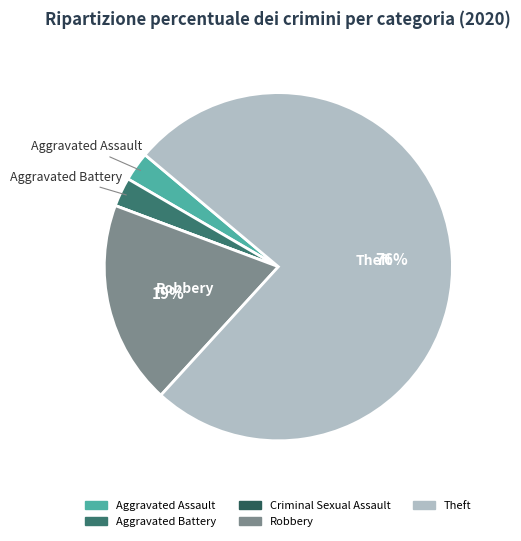

Is the sum of Aggravated Battery and Criminal Sexual Assault greater than half?

No